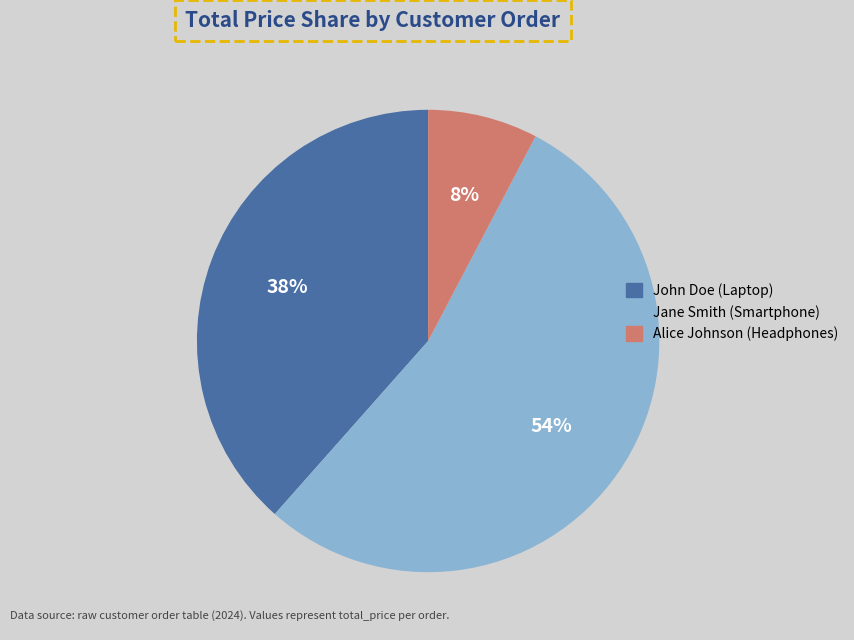

Is there a majority slice in this chart?

Yes